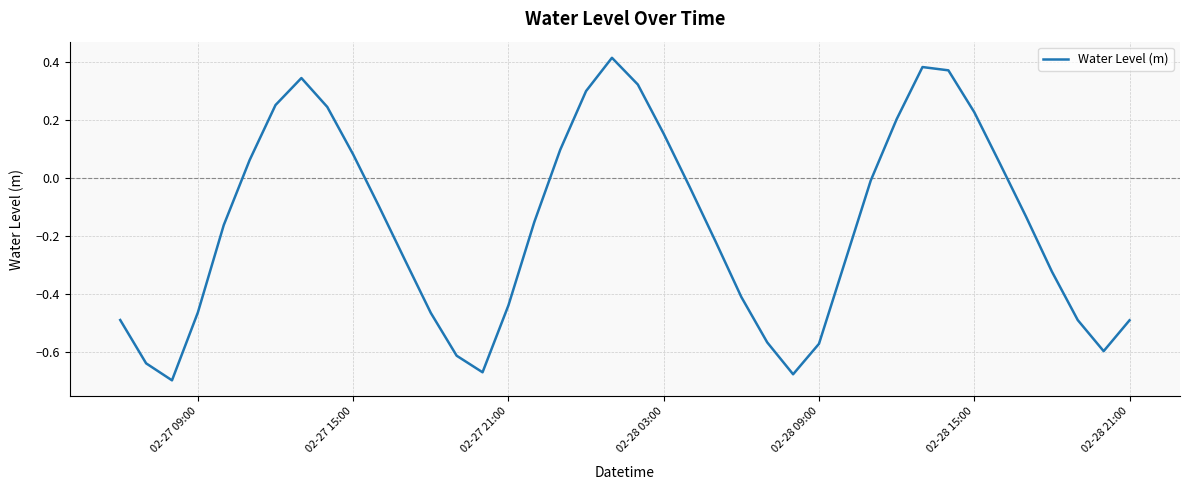

What is the difference between the maximum and minimum values?

1.1